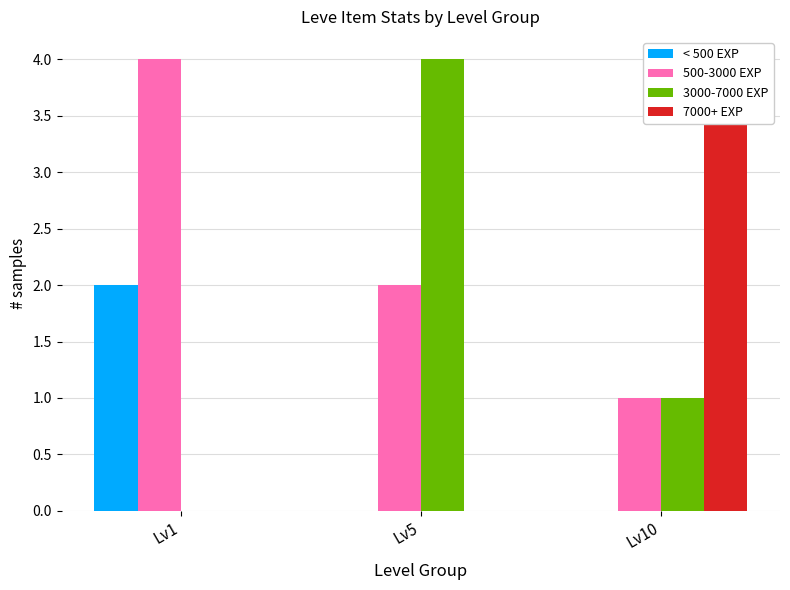

How many categories are shown in the chart?

3